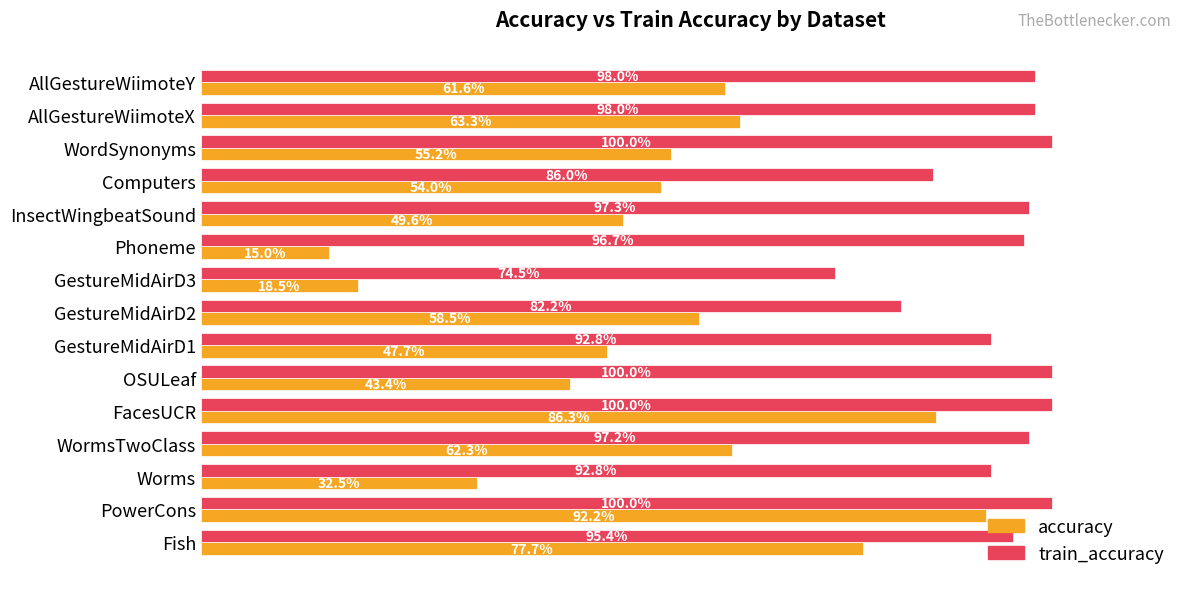

What are all the series names shown in the legend?

accuracy, train_accuracy